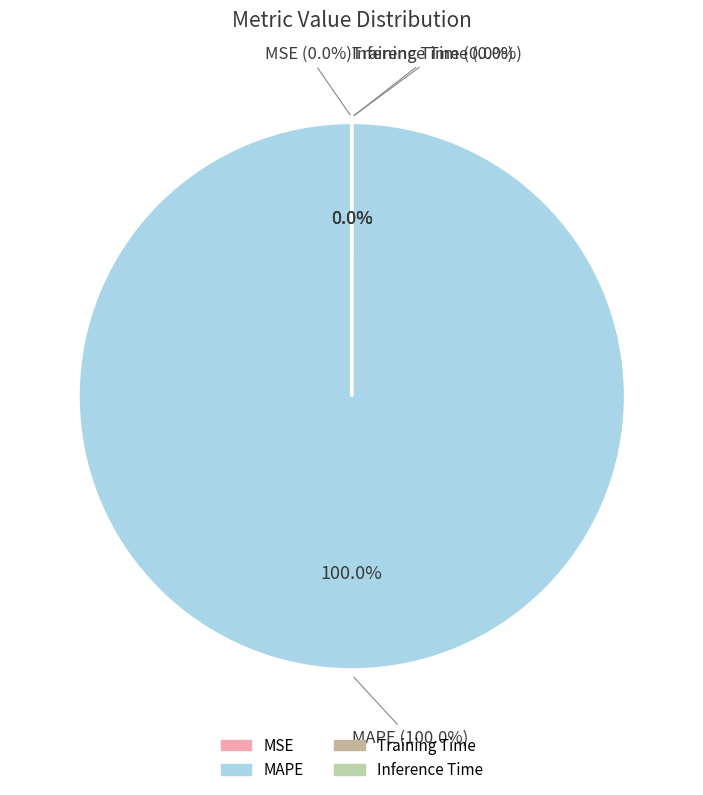

Is it true that MAPE is 93% of the pie?

False